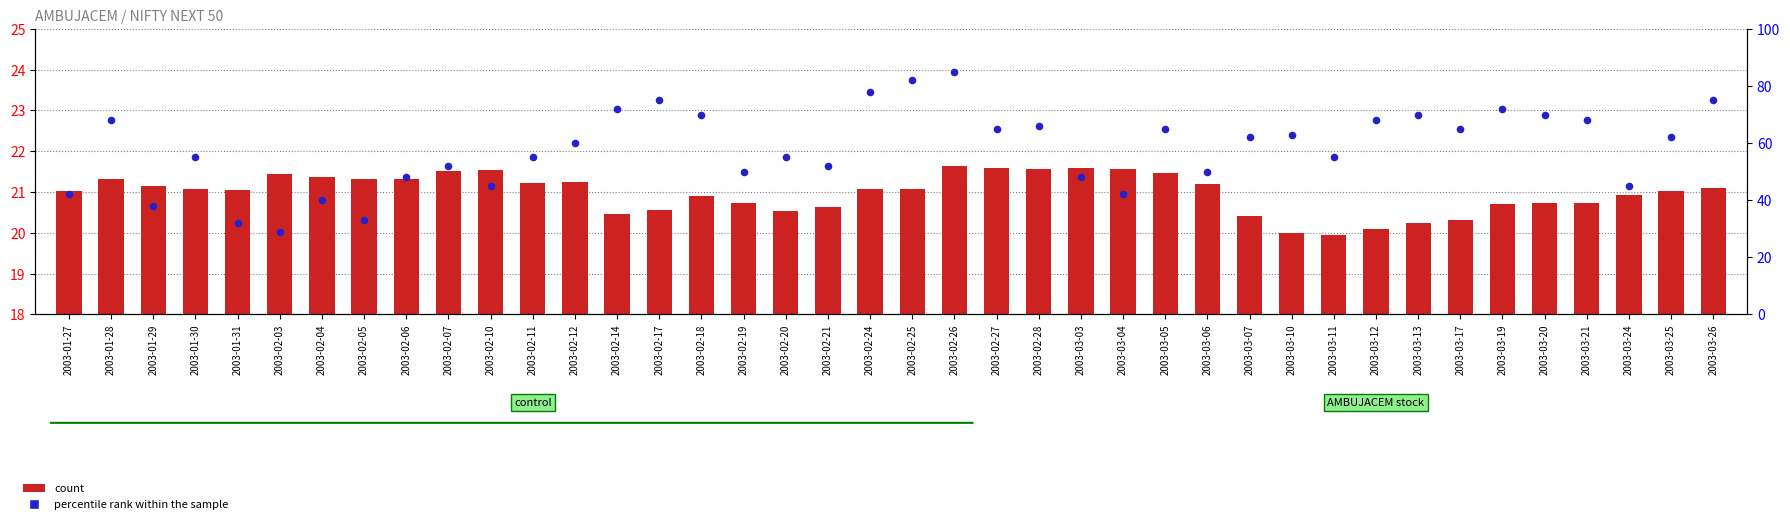

What are all the series names shown in the legend?

count, percentile rank within the sample